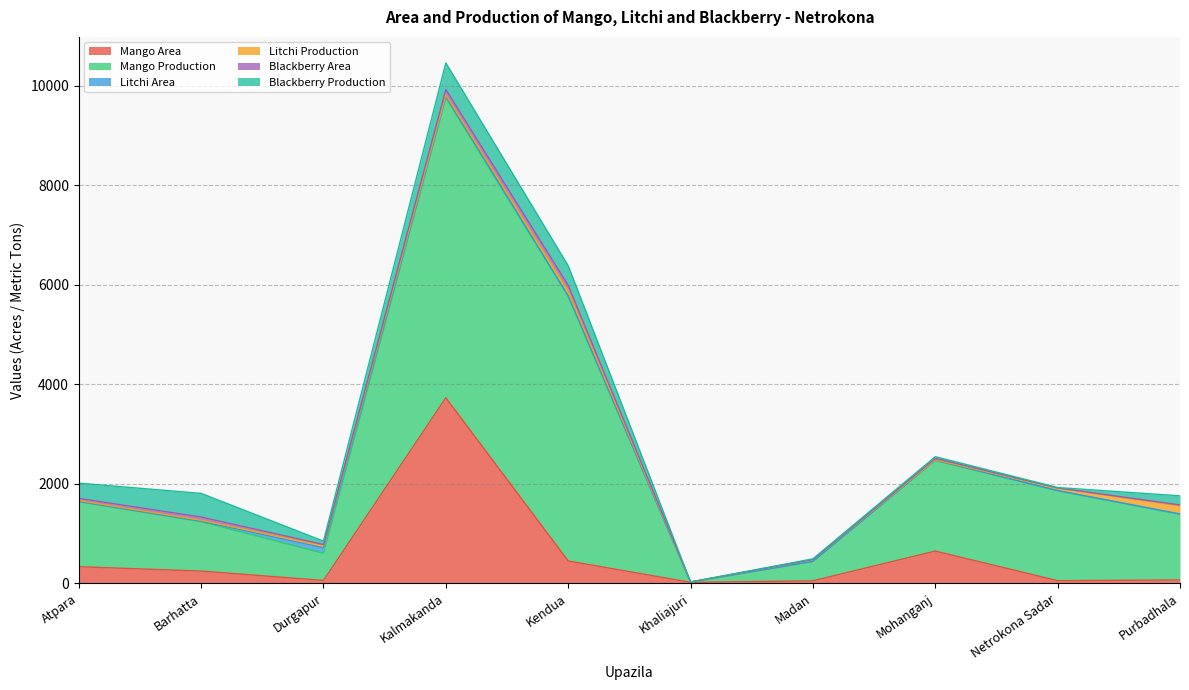

What is the label of the 5th point from the right?

Khaliajuri